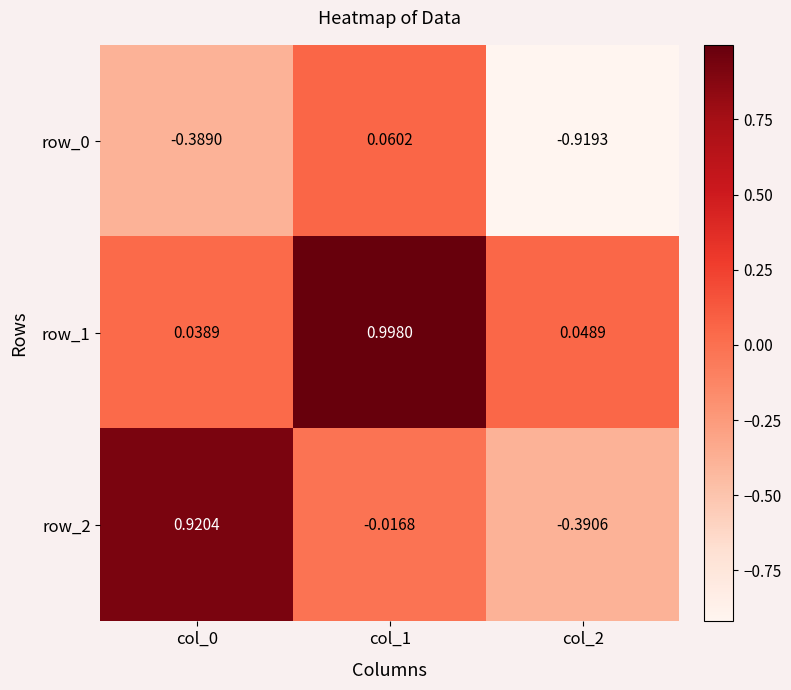

Which series has the largest total across all categories?

row_1